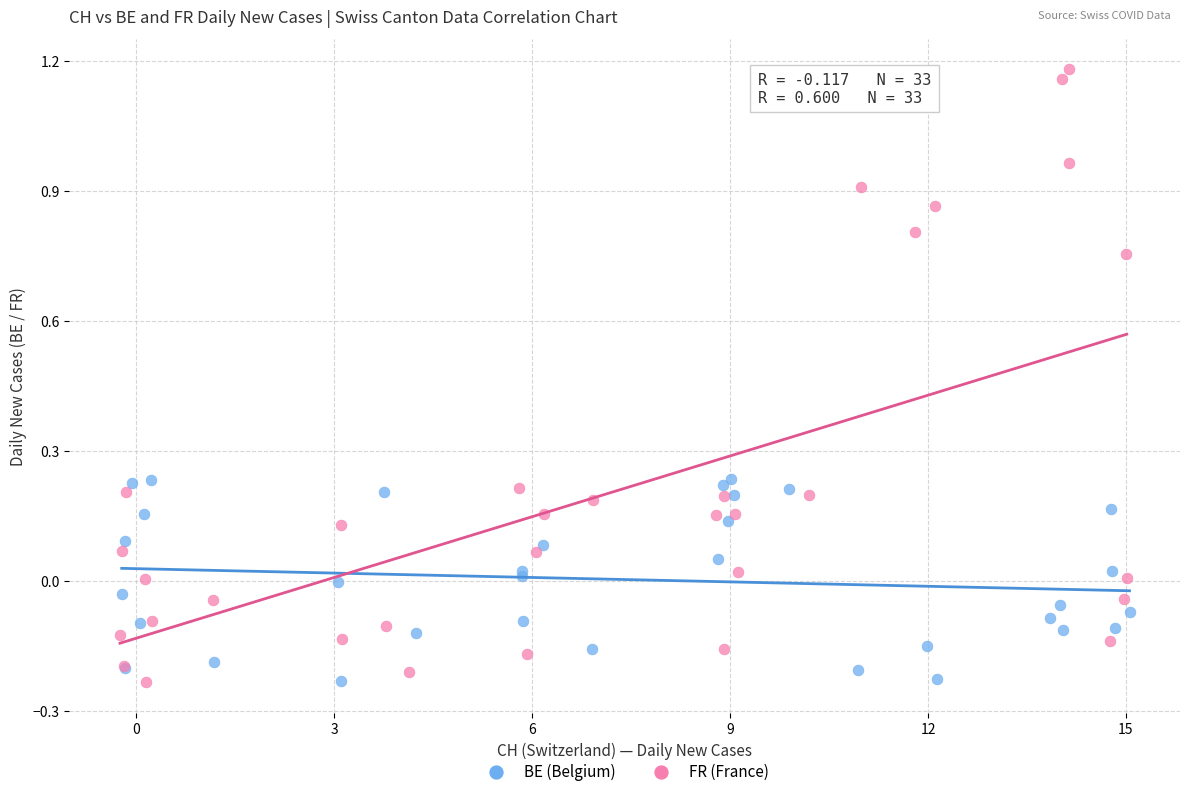

What are all the series names shown in the legend?

BE (Belgium), FR (France)